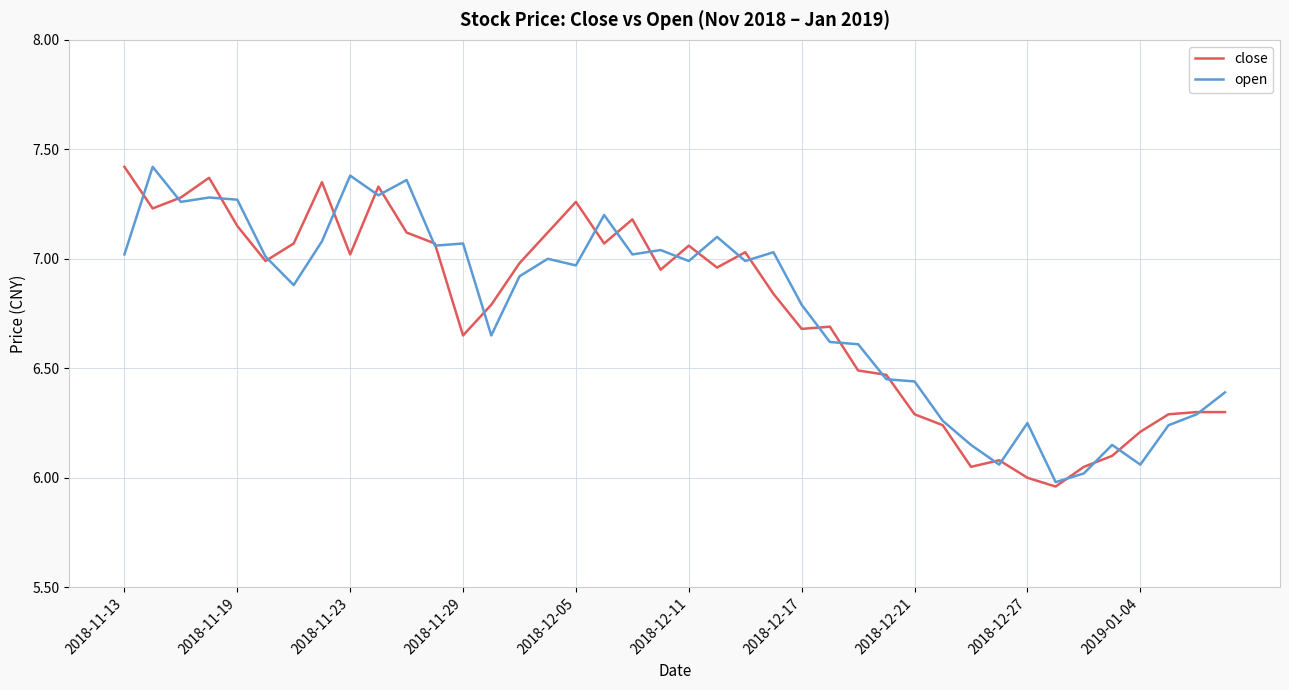

Which series ends up on top after the final intersection of close and open?

open